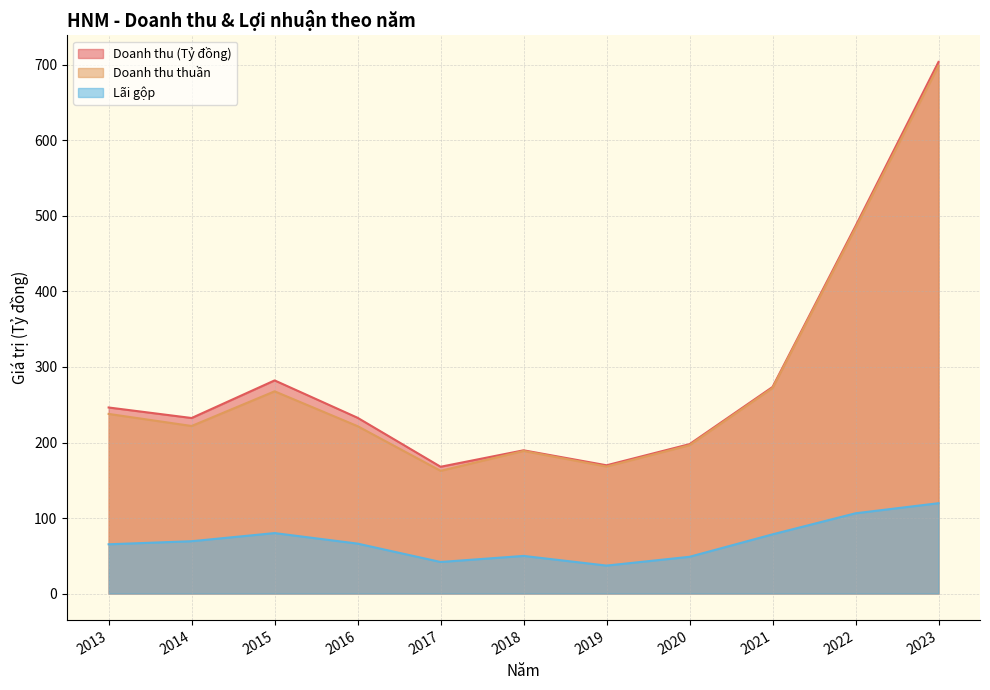

Reading right to left, transcribe all the data shown in this chart.

Doanh thu (Tỷ đồng): 704.1	486.6	273.5	197.8	169.8	189.7	167.9	232.7	282.2	232.4	246.4
Doanh thu thuần: 698.8	484.2	272.3	196.5	168.2	188.8	162.5	221.6	267.8	221.9	237.9
Lãi gộp: 119.6	106.3	78.4	48.6	37.0	49.8	41.8	66.1	80.0	69.3	65.2